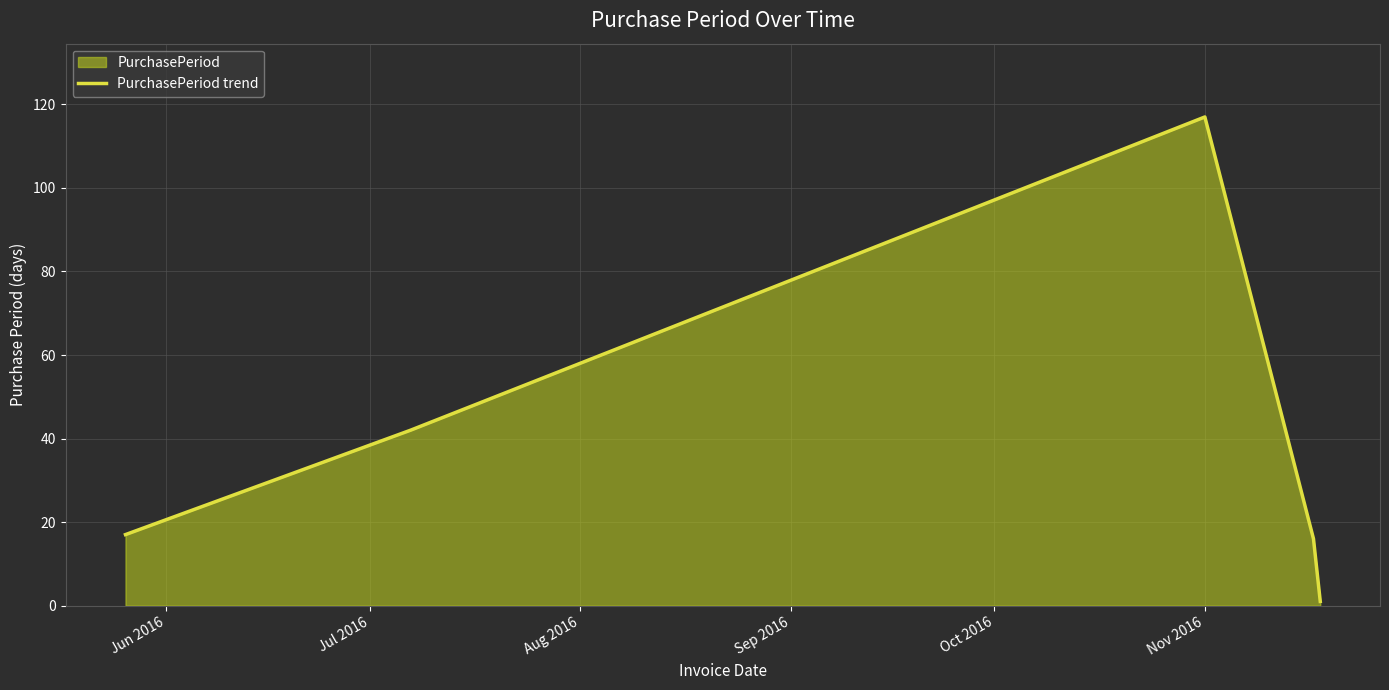

True or false: the data has more than 0 interior local peaks.

True